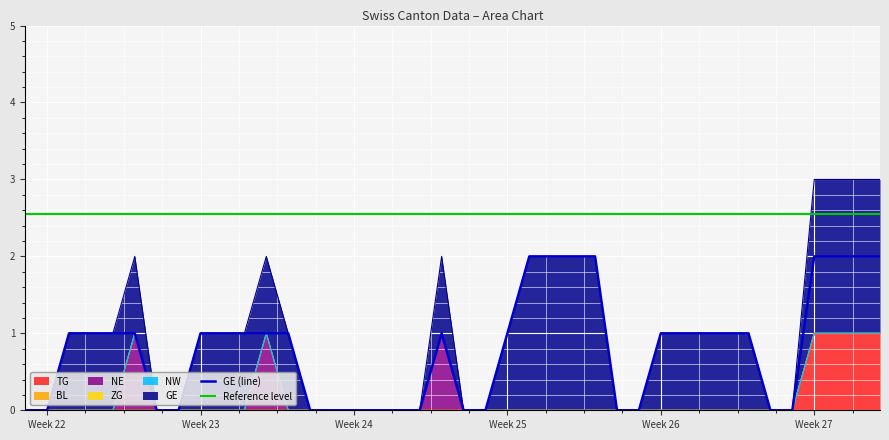

Reading left to right, transcribe all the data shown in this chart.

TG: 0	0	0	0	0	0	0	0	0	0	0	0	0	0	0	0	0	0	0	0	0	0	0	0	0	0	0	0	0	0	0	0	0	0	0	0	1	1	1	1
BL: 0	0	0	0	0	0	0	0	0	0	0	0	0	0	0	0	0	0	0	0	0	0	0	0	0	0	0	0	0	0	0	0	0	0	0	0	0	0	0	0
NE: 0	0	0	0	0	1	0	0	0	0	0	1	0	0	0	0	0	0	0	1	0	0	0	0	0	0	0	0	0	0	0	0	0	0	0	0	0	0	0	0
ZG: 0	0	0	0	0	0	0	0	0	0	0	0	0	0	0	0	0	0	0	0	0	0	0	0	0	0	0	0	0	0	0	0	0	0	0	0	0	0	0	0
NW: 0	0	0	0	0	0	0	0	0	0	0	0	0	0	0	0	0	0	0	0	0	0	0	0	0	0	0	0	0	0	0	0	0	0	0	0	0	0	0	0
GE: 0	0	1	1	1	1	0	0	1	1	1	1	1	0	0	0	0	0	0	1	0	0	1	2	2	2	2	0	0	1	1	1	1	1	0	0	2	2	2	2